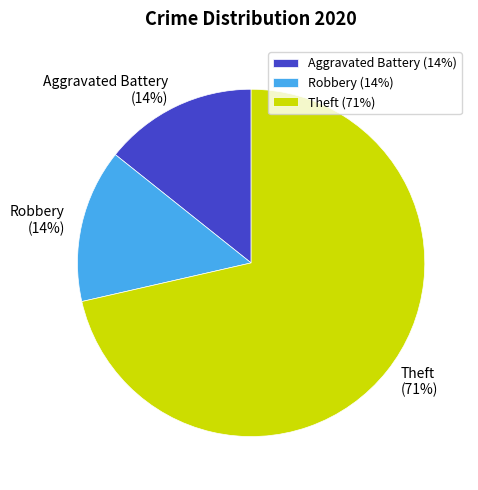

To the nearest percent, what portion does Aggravated Battery (14%) represent?

14%